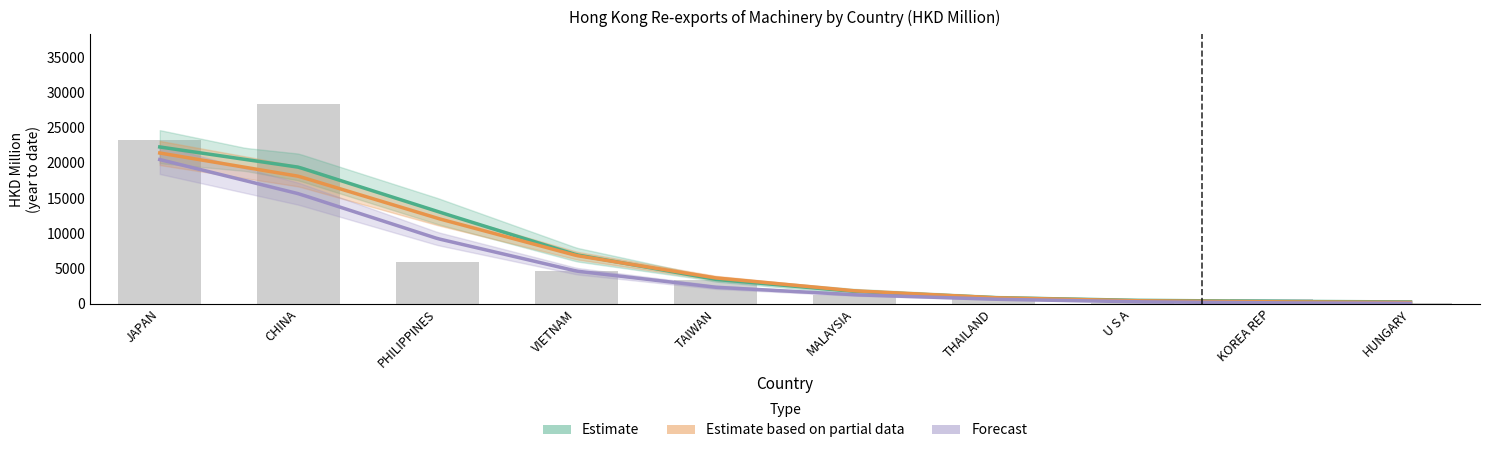

The value of 201712 at THAILAND is 485.1. True or false?

False